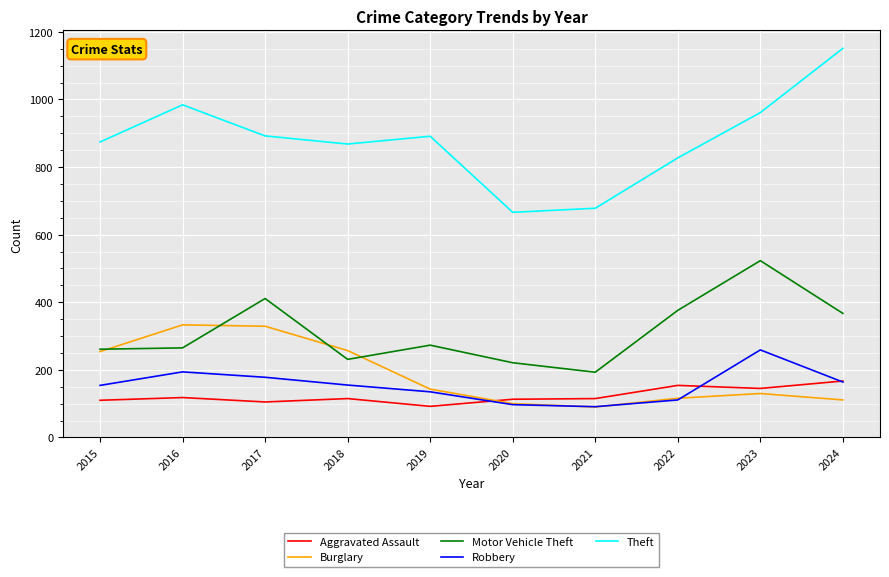

True or false: Theft and Aggravated Assault intersect in this chart.

False